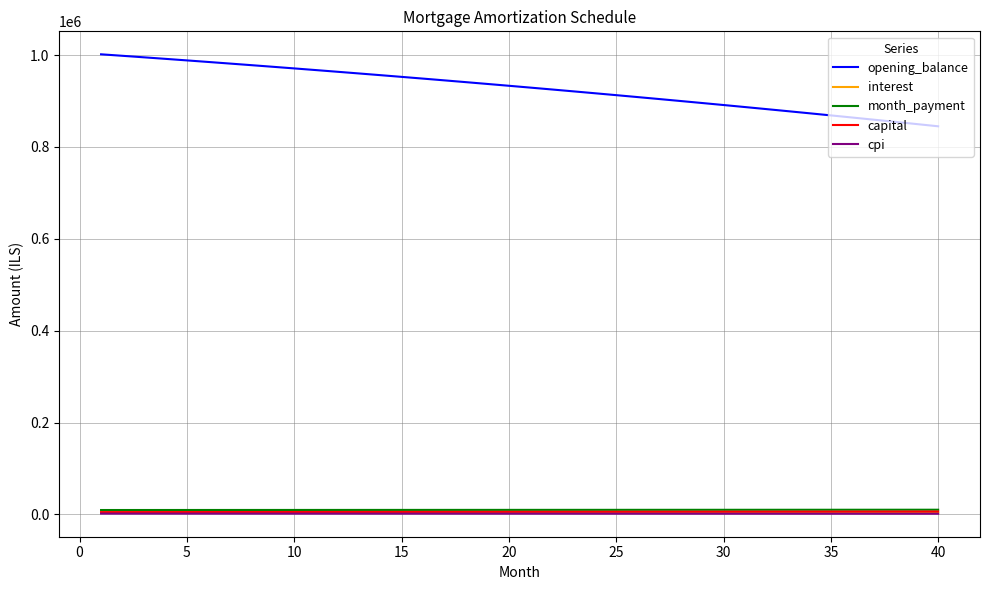

What is the maximum value shown in the chart?

1001666.7